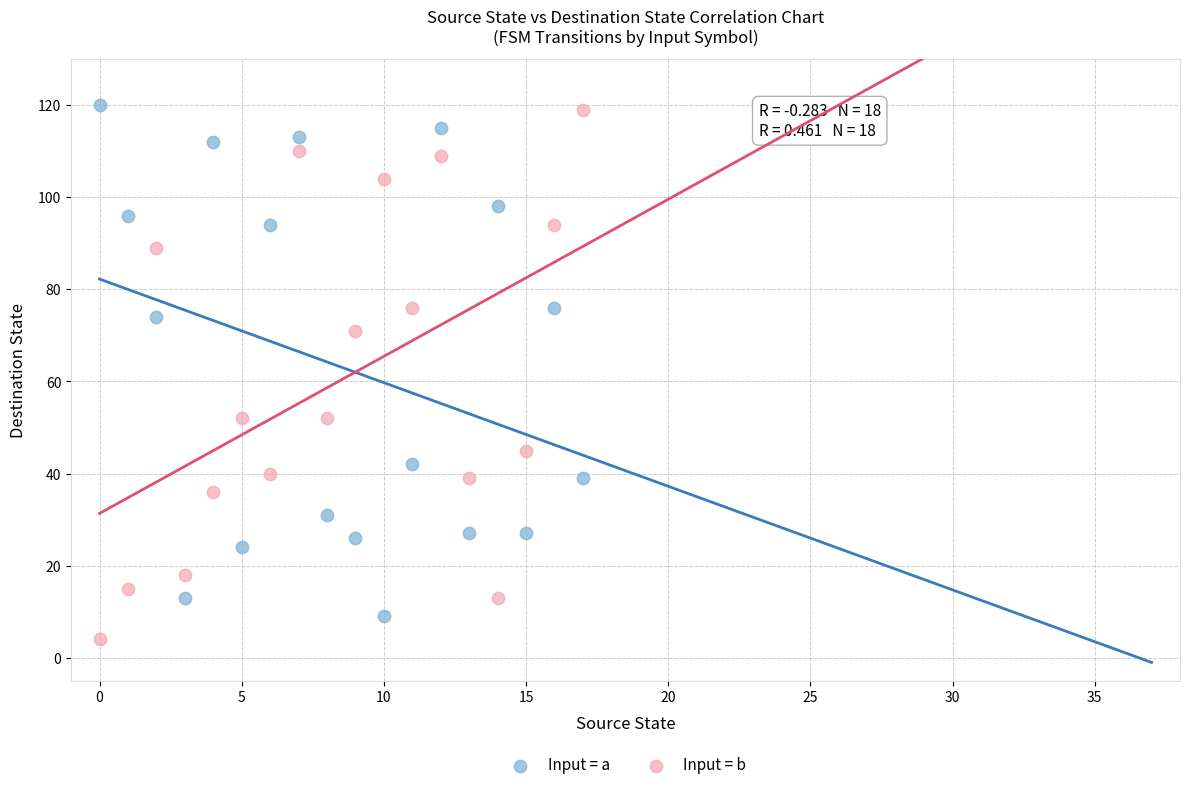

Across all data points, what is the range of Y values (max minus min)?

116